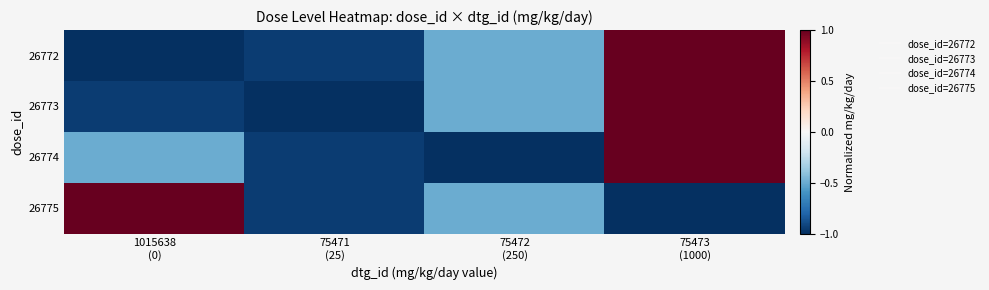

What is the difference between the highest and lowest values at 75471
(25)?

0.1